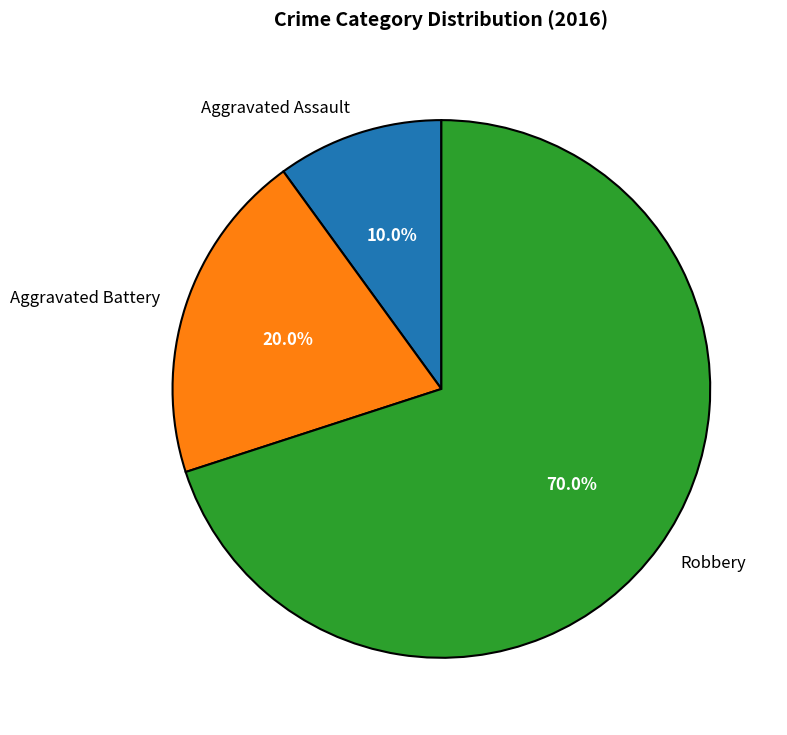

How many slices are in this pie chart?

3